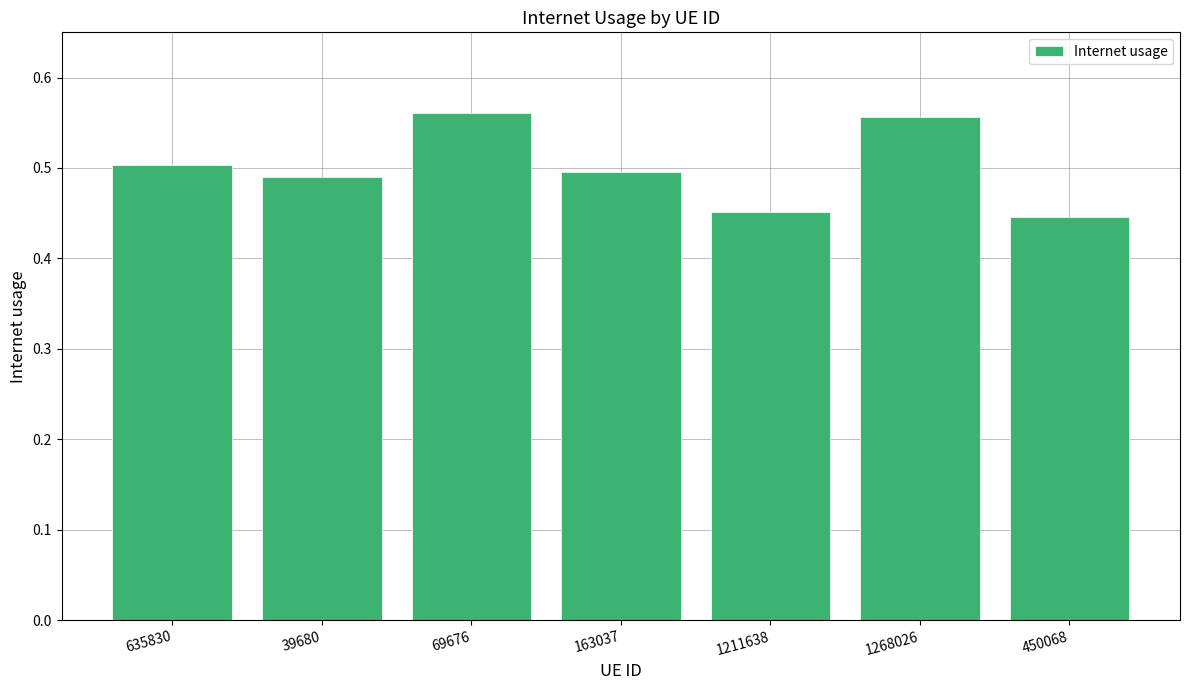

Count the values in the range 0 to 1.

7